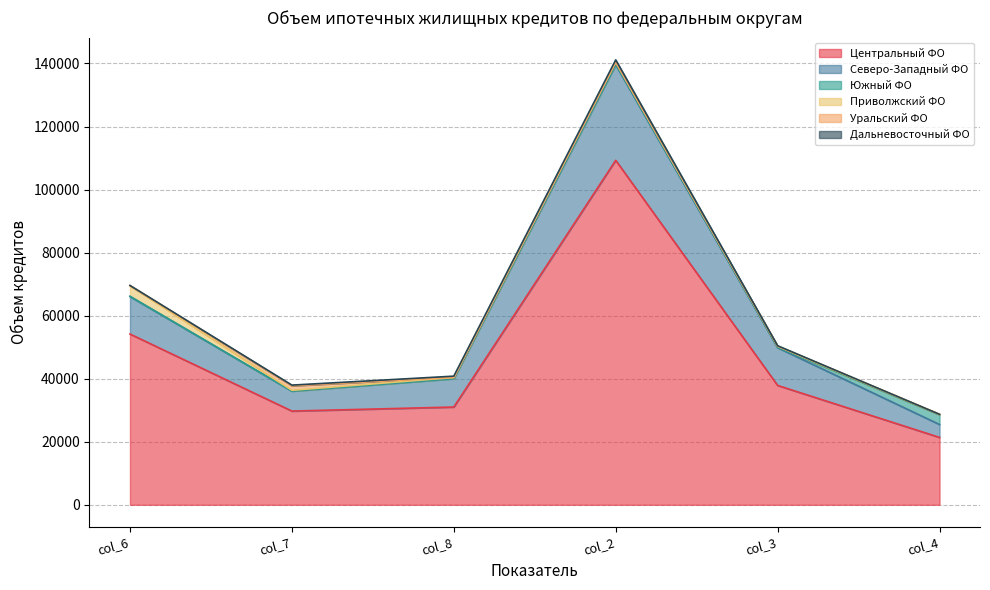

What value does the Северо-Западный ФО series have at col_2, to the nearest 10?

30310